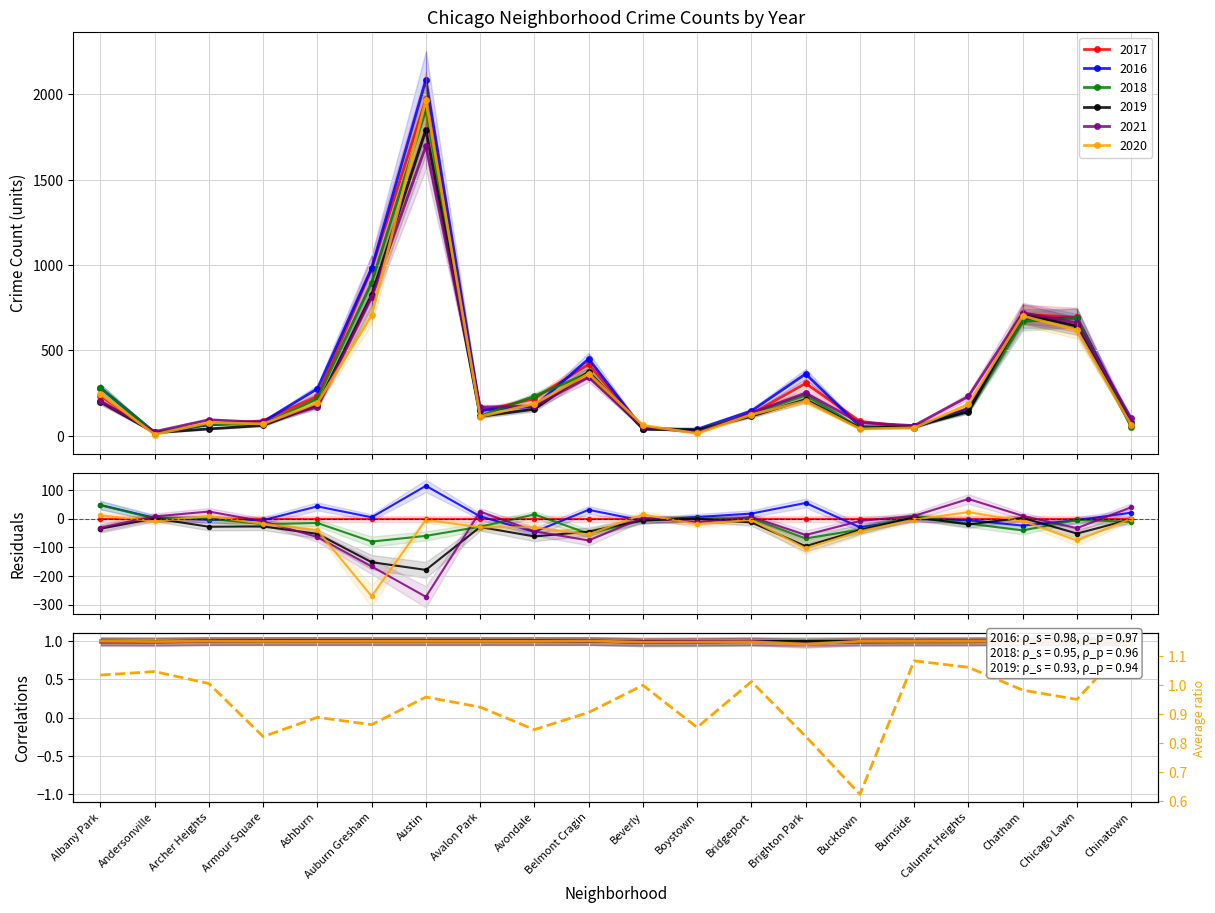

What position from the right is Beverly?

10